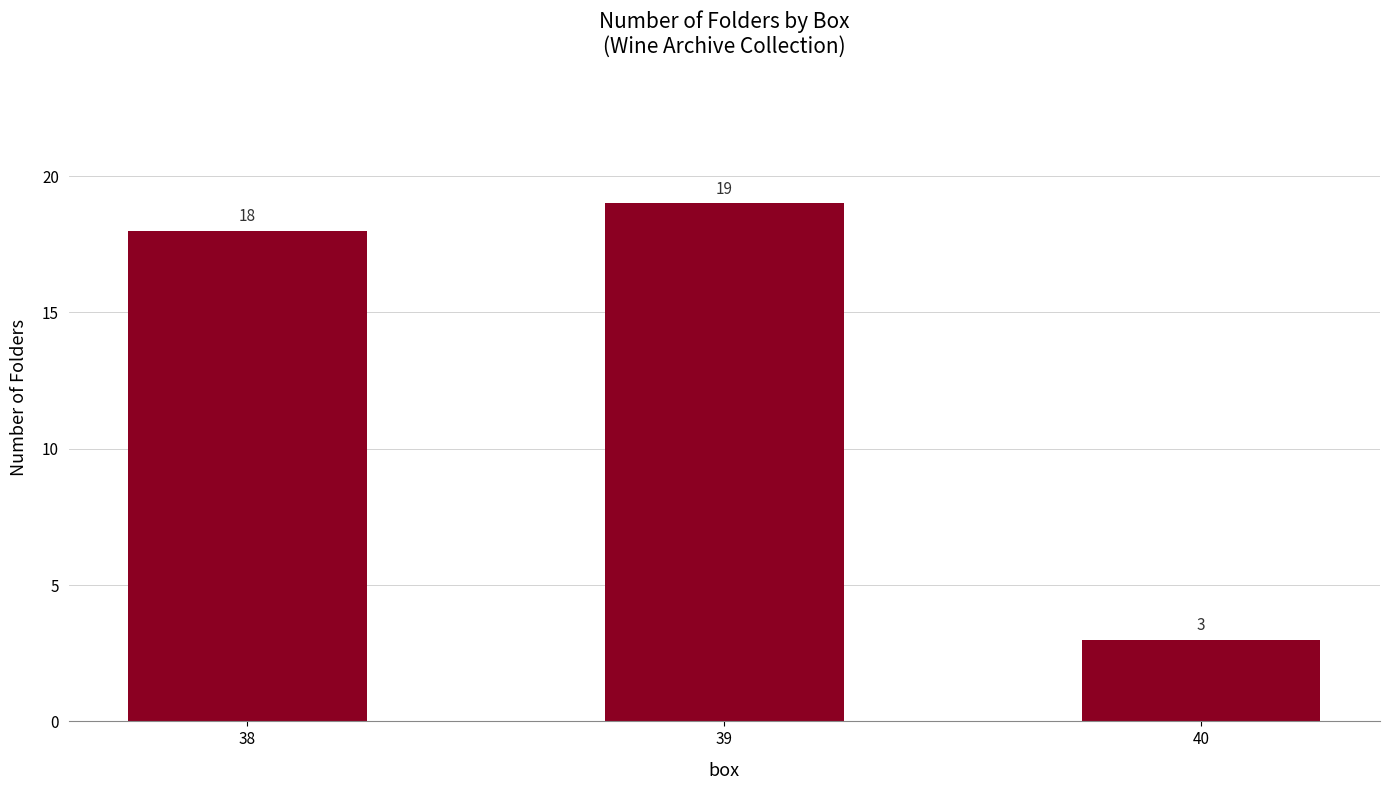

Count the number of categories in the chart.

3